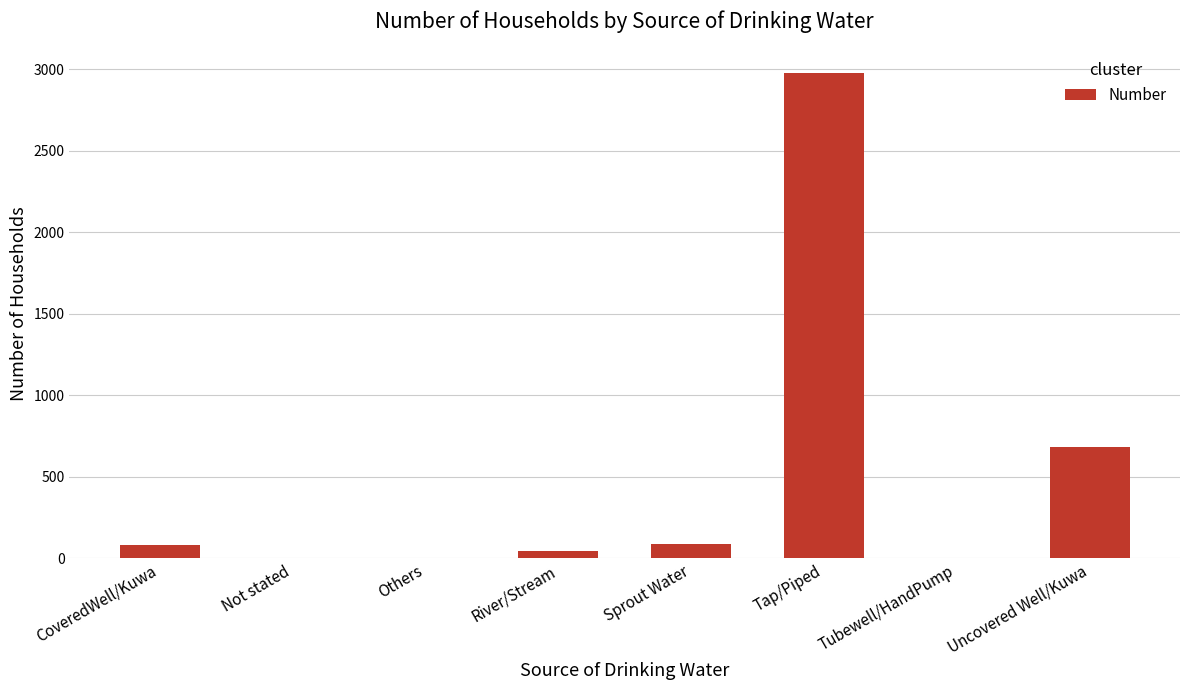

Is it true that the value at Uncovered Well/Kuwa is 154?

False